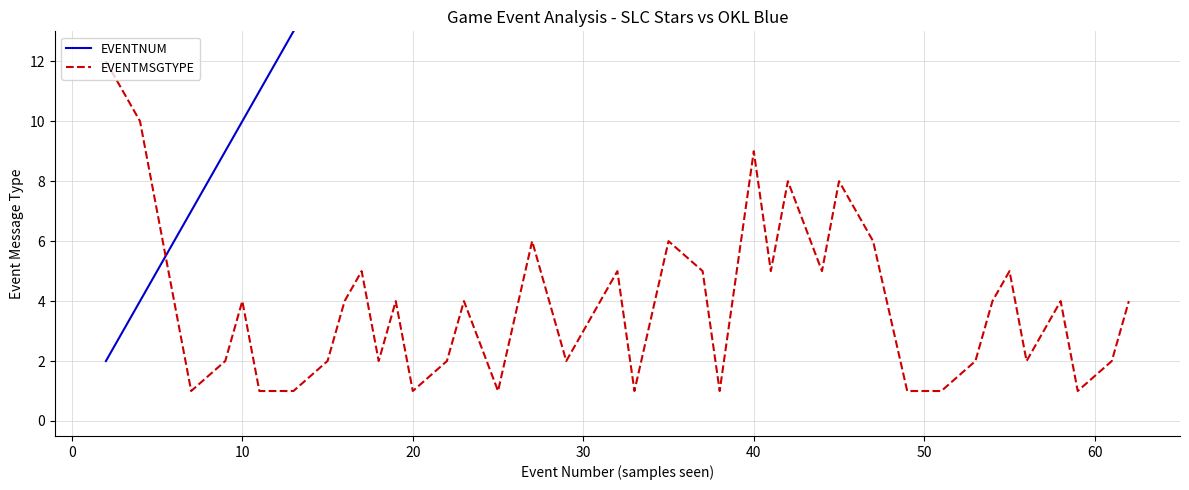

How many lines are shown in the chart?

2